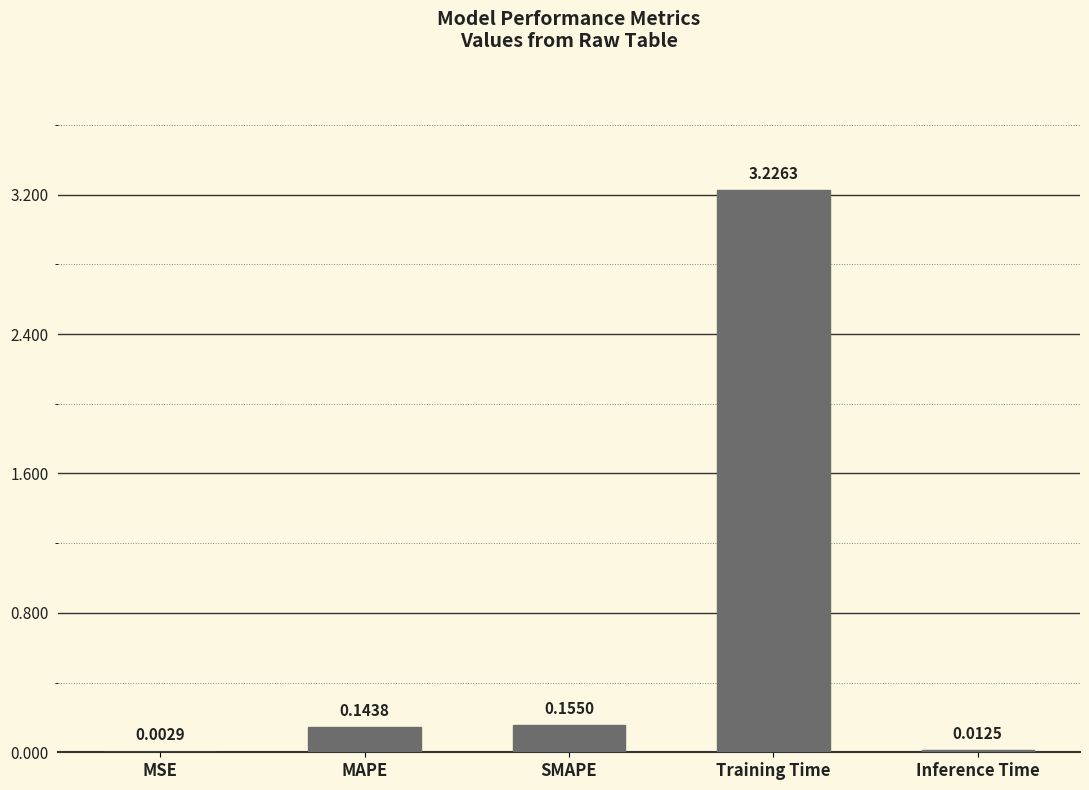

Which has a higher value, Inference Time or SMAPE?

SMAPE